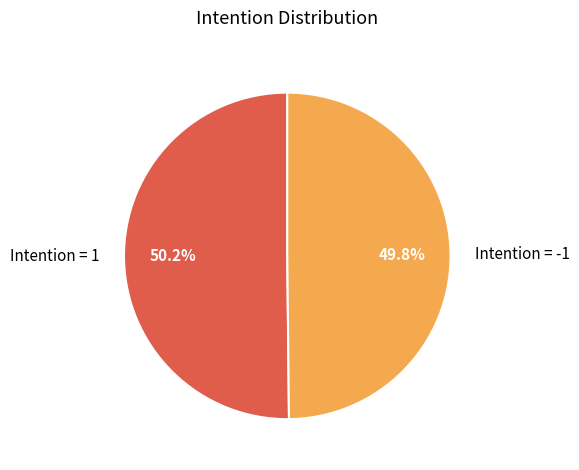

What is the total percentage of Intention = 1 and Intention = -1?

100.0%